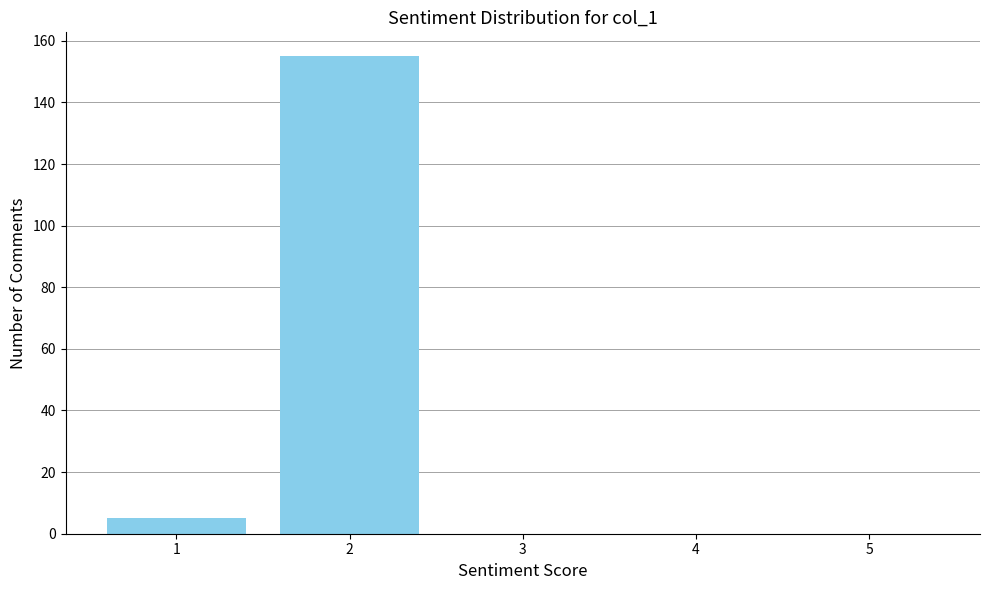

Reading left to right, list all the values displayed in this chart.

1=5	2=155	3=0	4=0	5=0